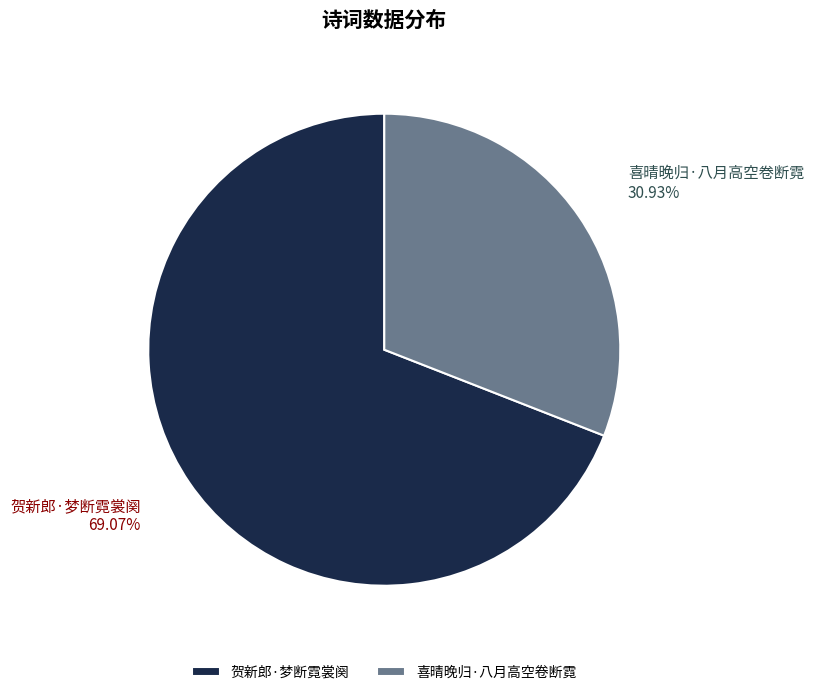

How many segments does this pie chart have?

2